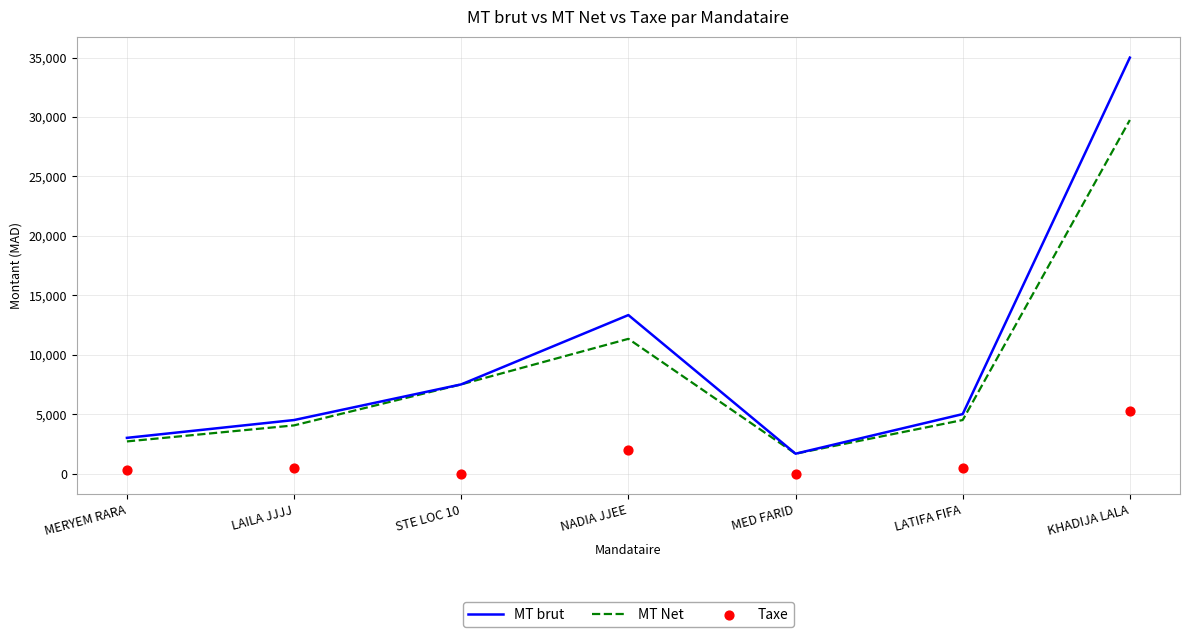

At which category is the sum across all series the highest?

KHADIJA LALA